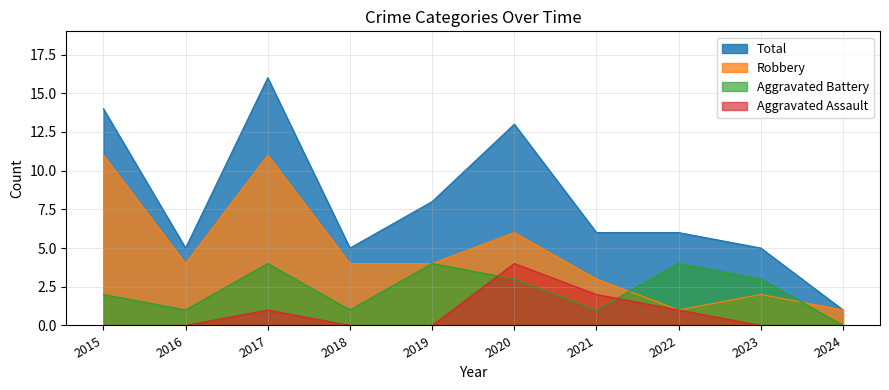

How many data points in Total are less than 6?

4